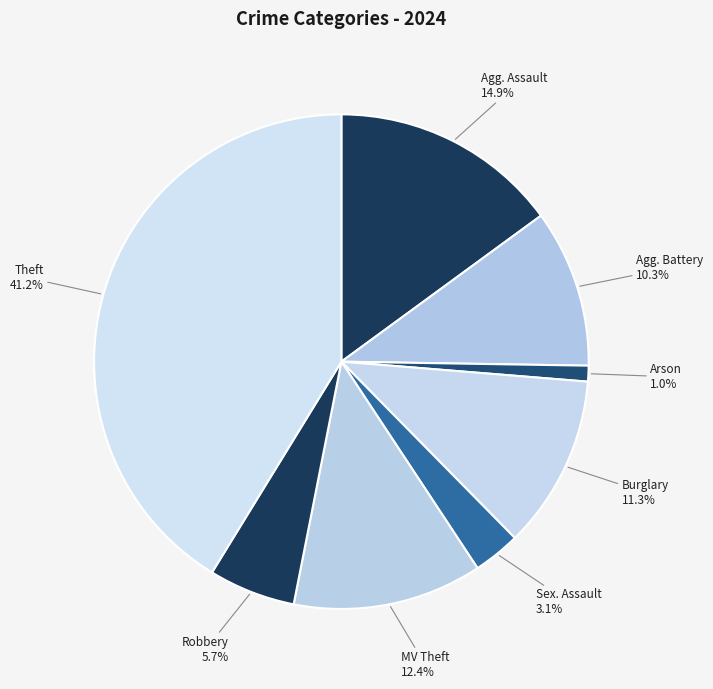

What is the smallest slice in the pie chart?

Arson